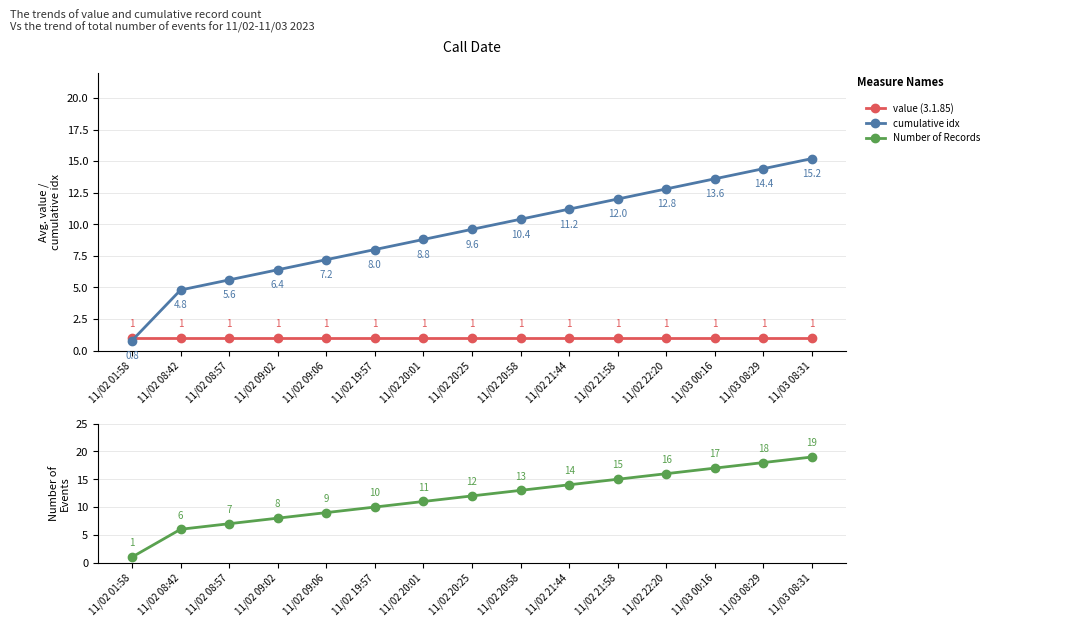

True or false: cumulative idx and Number of Records cross at least once.

False